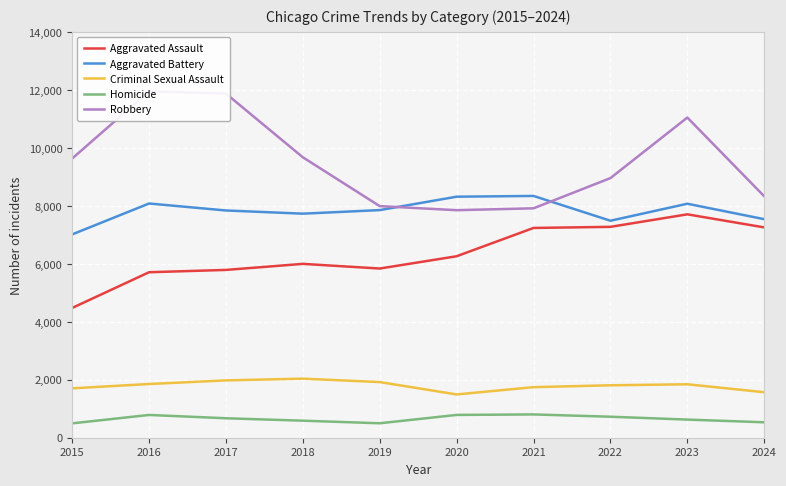

How many interior local valleys does the Robbery series have?

1